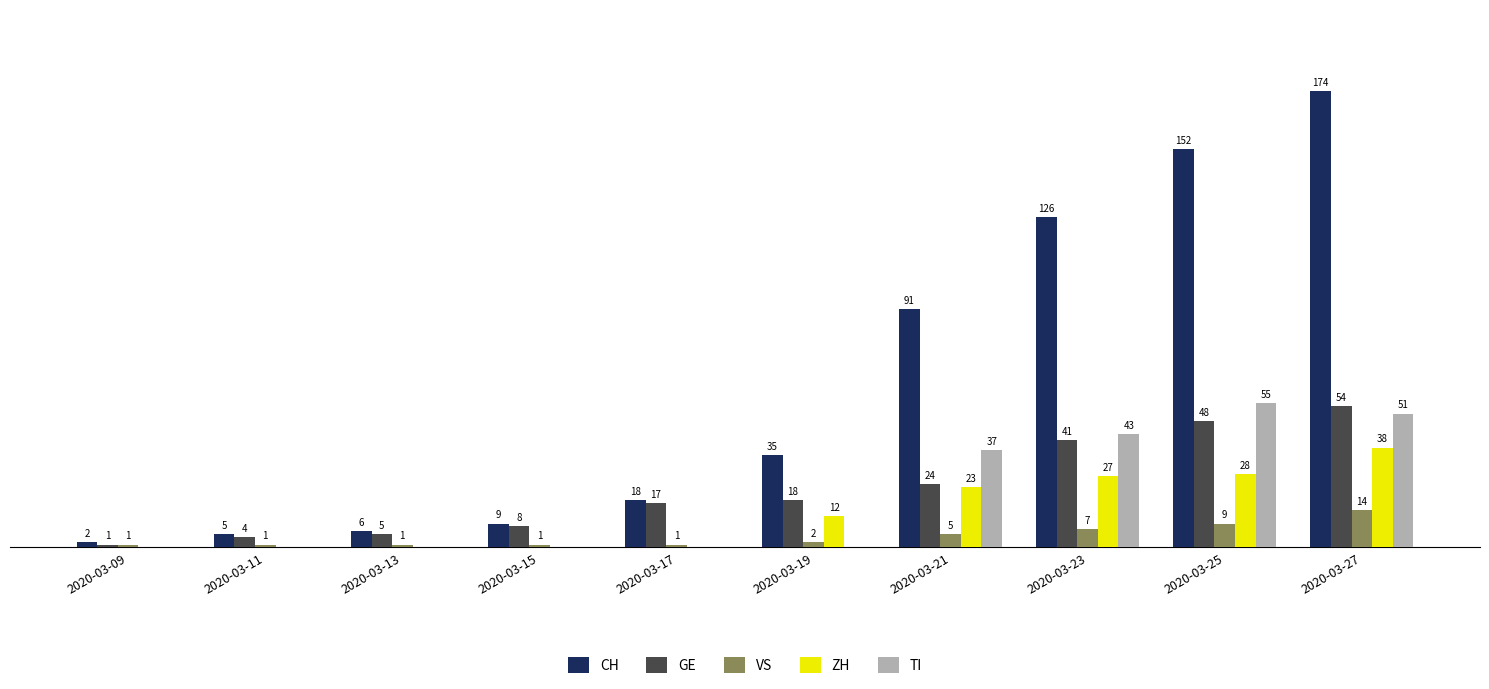

Which series has the largest total across all categories?

CH